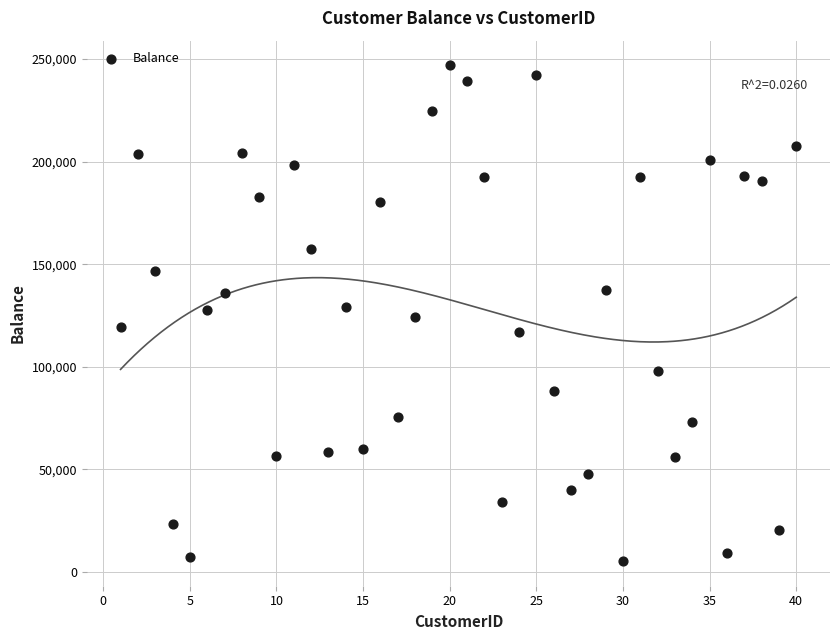

What is the range of Y values (max minus min)?

241414.9